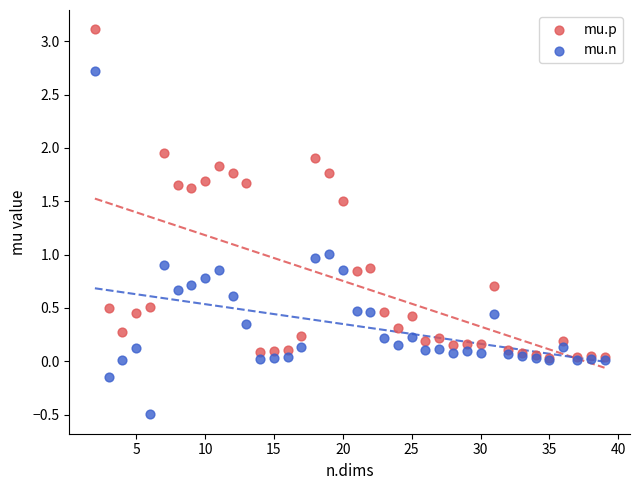

What are all the series names shown in the legend?

mu.p, mu.n